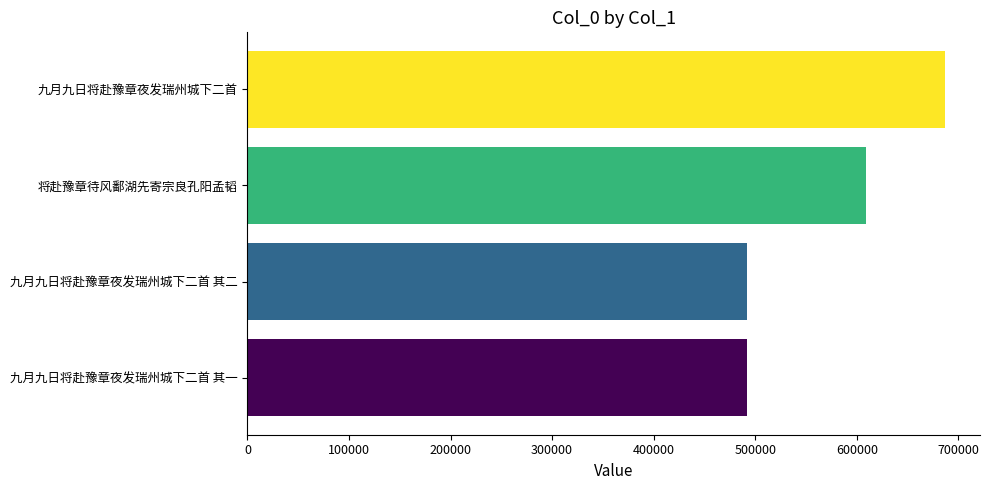

What is the change in value from 九月九日将赴豫章夜发瑞州城下二首 其二 to 将赴豫章待风鄱湖先寄宗良孔阳孟韬?

+117248